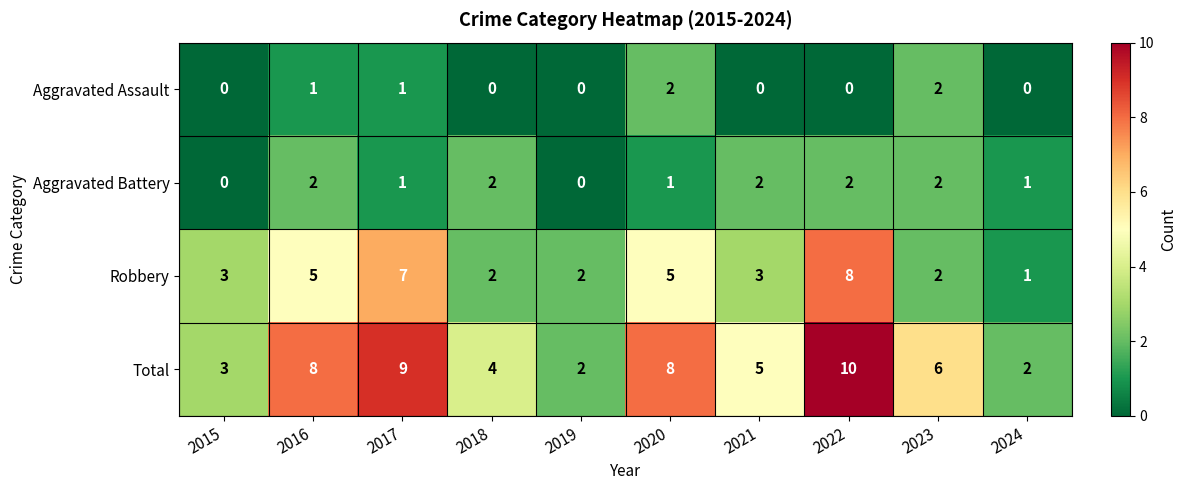

At which label does Robbery reach its peak?

2022